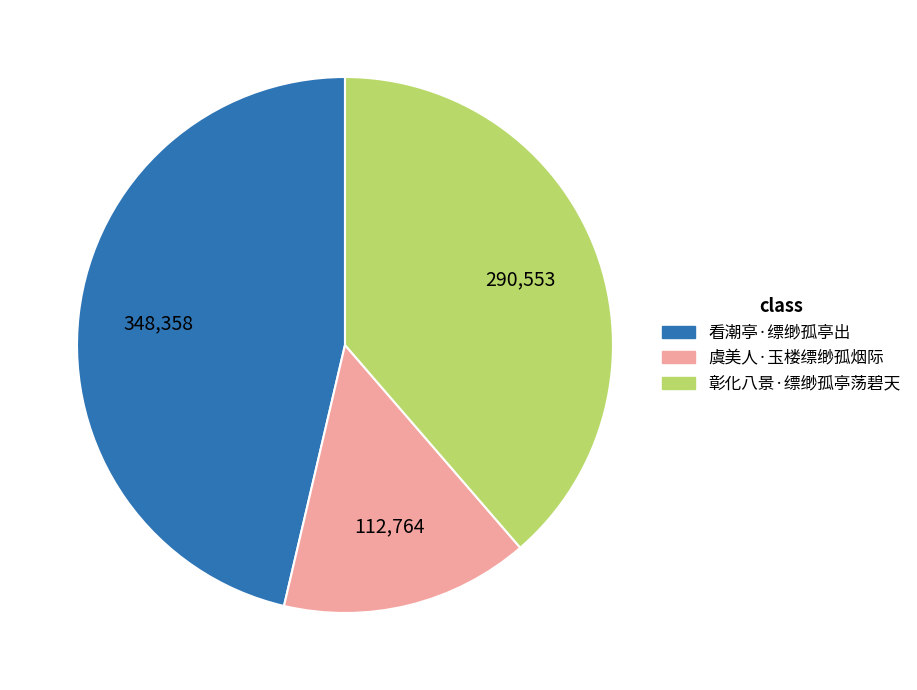

Count the number of slices in the pie.

3